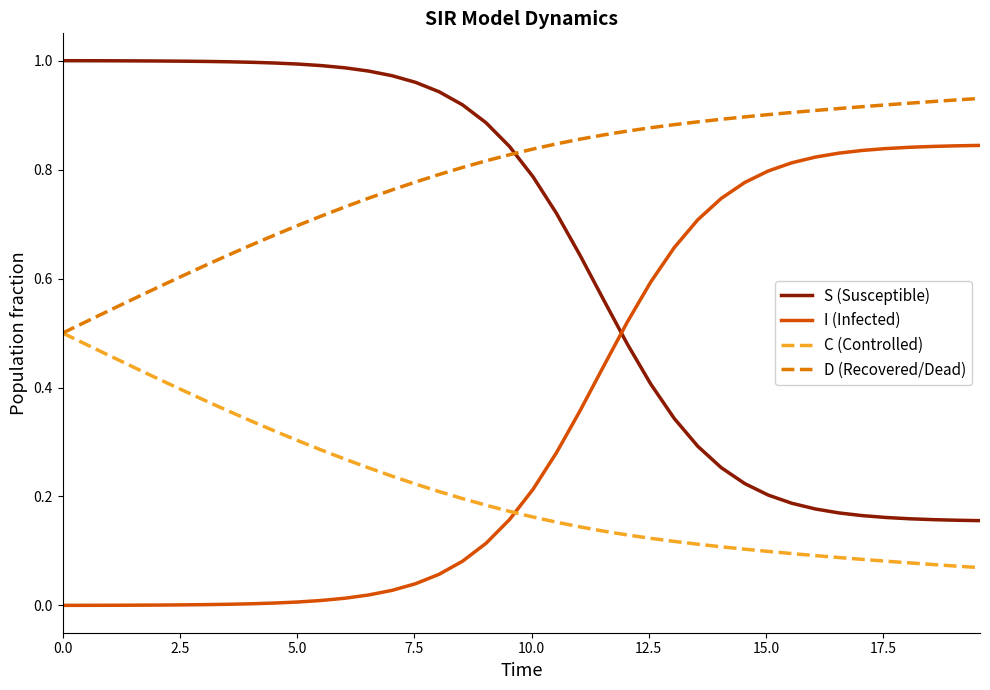

List the series in order of their peak value, lowest first.

C (Controlled), I (Infected), D (Recovered/Dead), S (Susceptible)